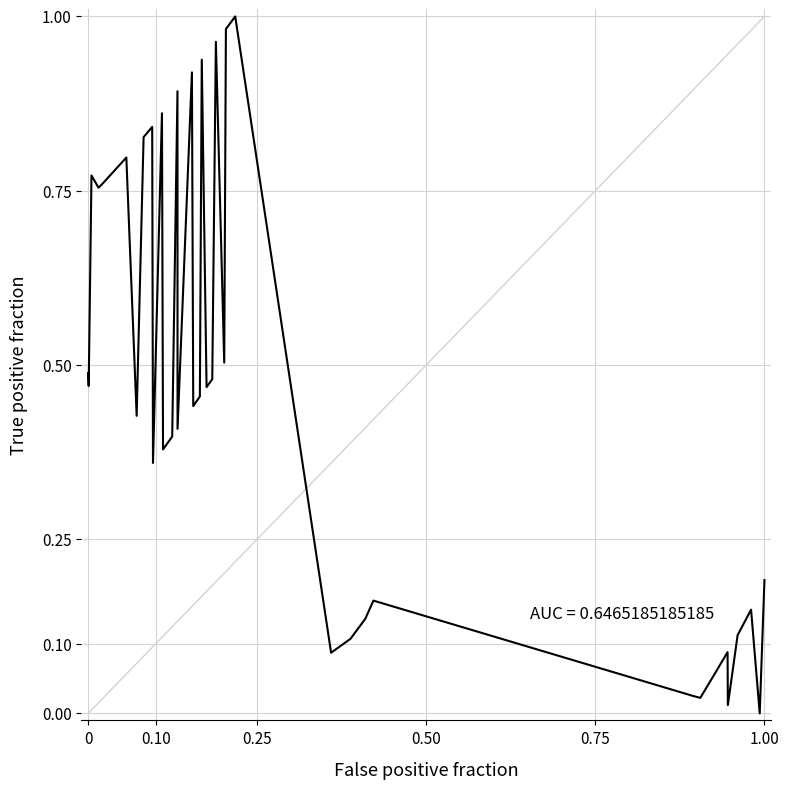

How many lines are shown in the chart?

1